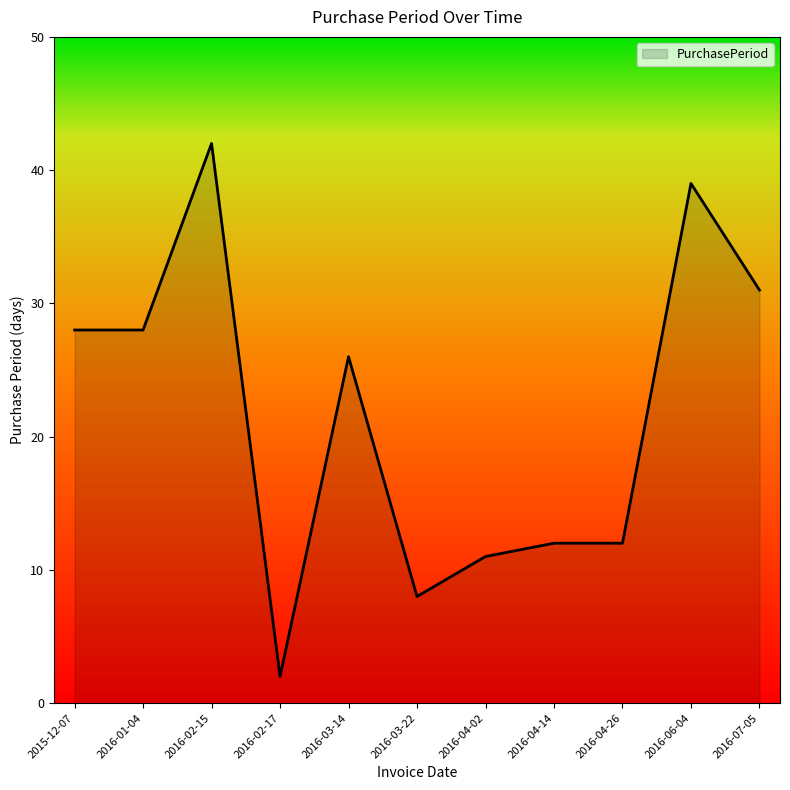

What position from the left is 2016-04-14?

8